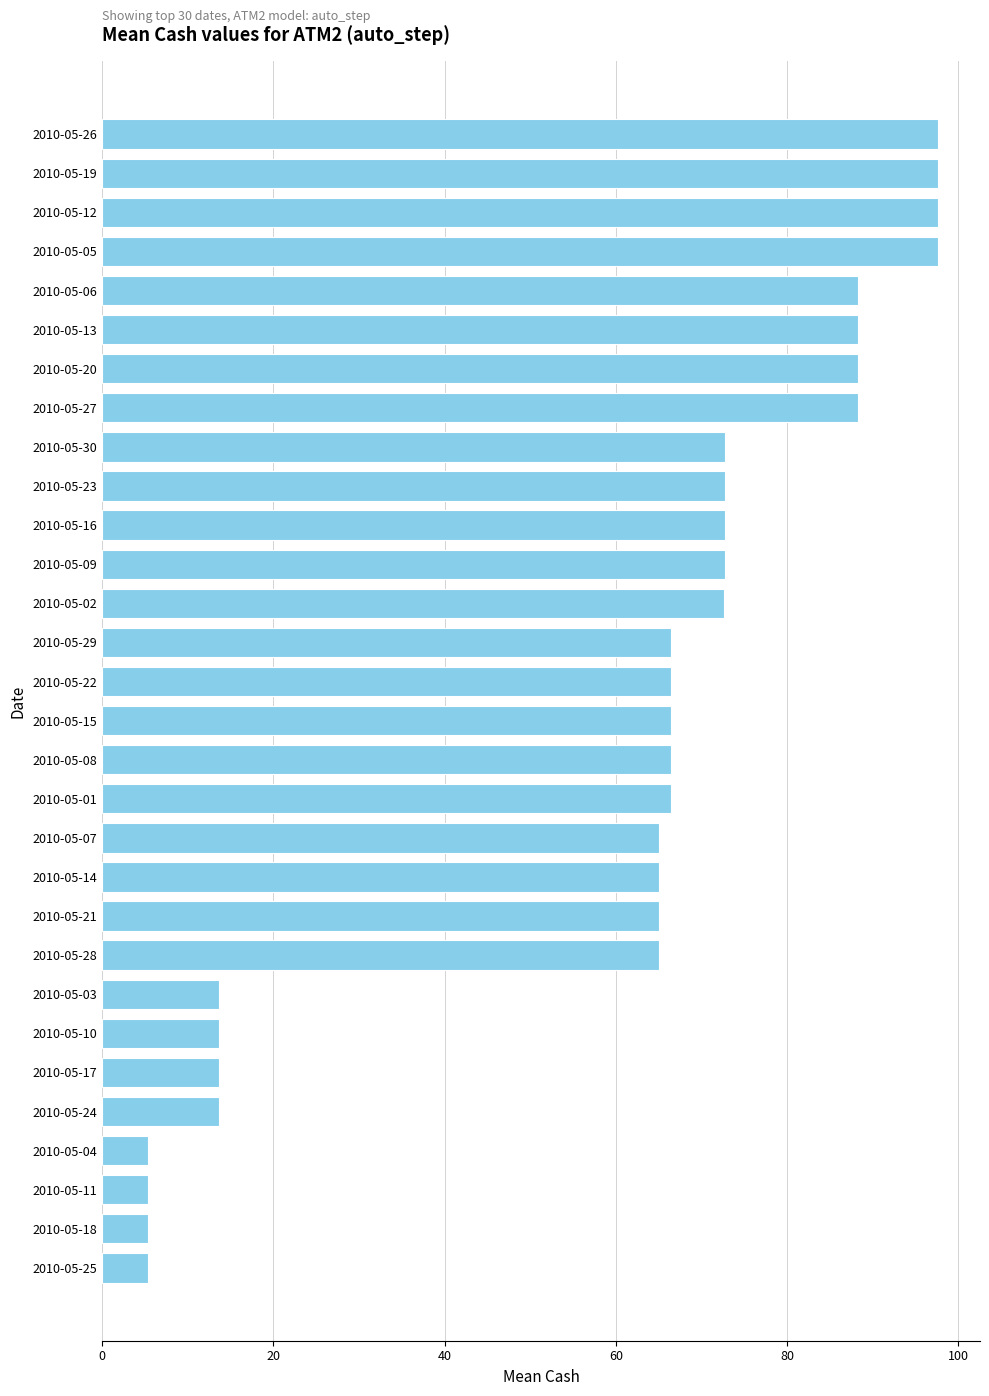

What is the greatest value displayed?

97.6